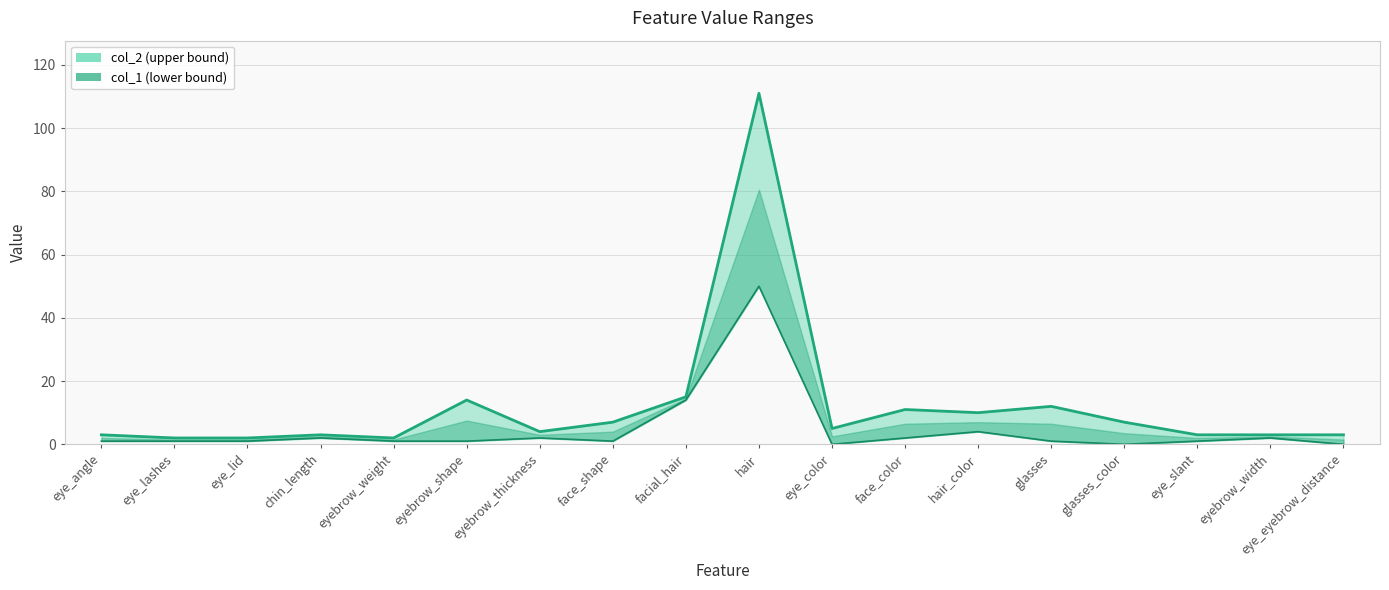

List the labels in order of col_2 line value, smallest first.

eye_lashes, eye_lid, eyebrow_weight, eye_angle, chin_length, eye_slant, eyebrow_width, eye_eyebrow_distance, eyebrow_thickness, eye_color, face_shape, glasses_color, hair_color, face_color, glasses, eyebrow_shape, facial_hair, hair